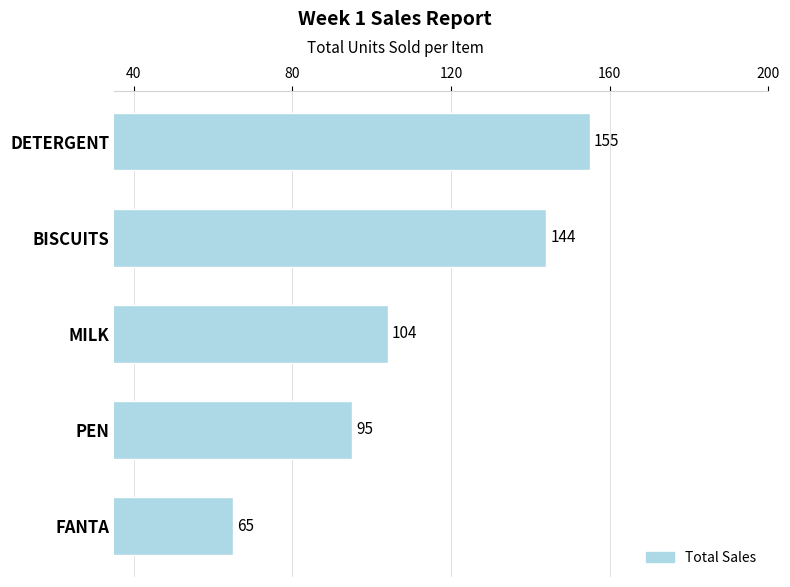

Which has a higher value, BISCUITS or PEN?

BISCUITS